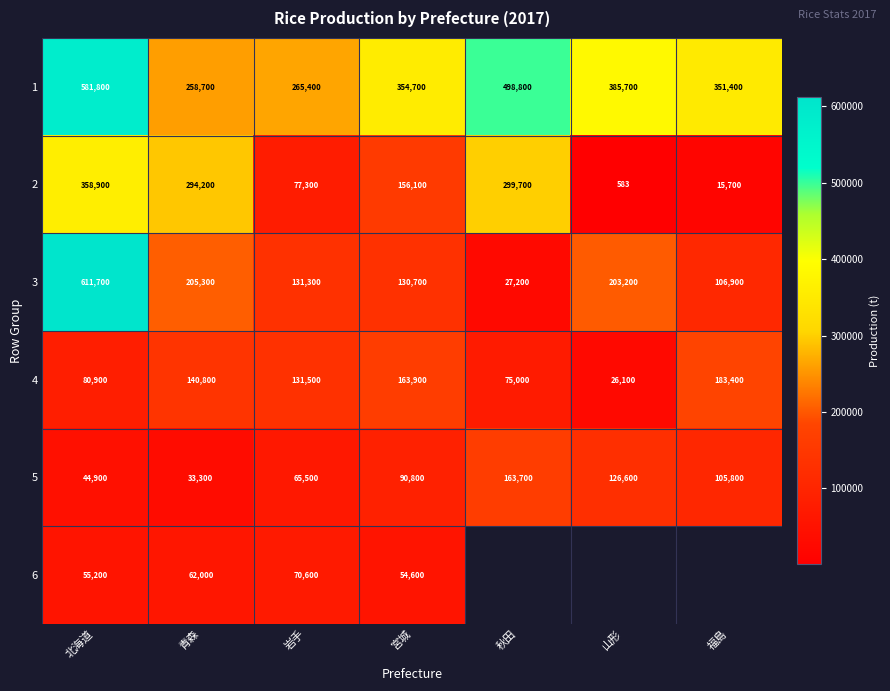

What is the difference between the 3 values at 山形 and 福島?

96300